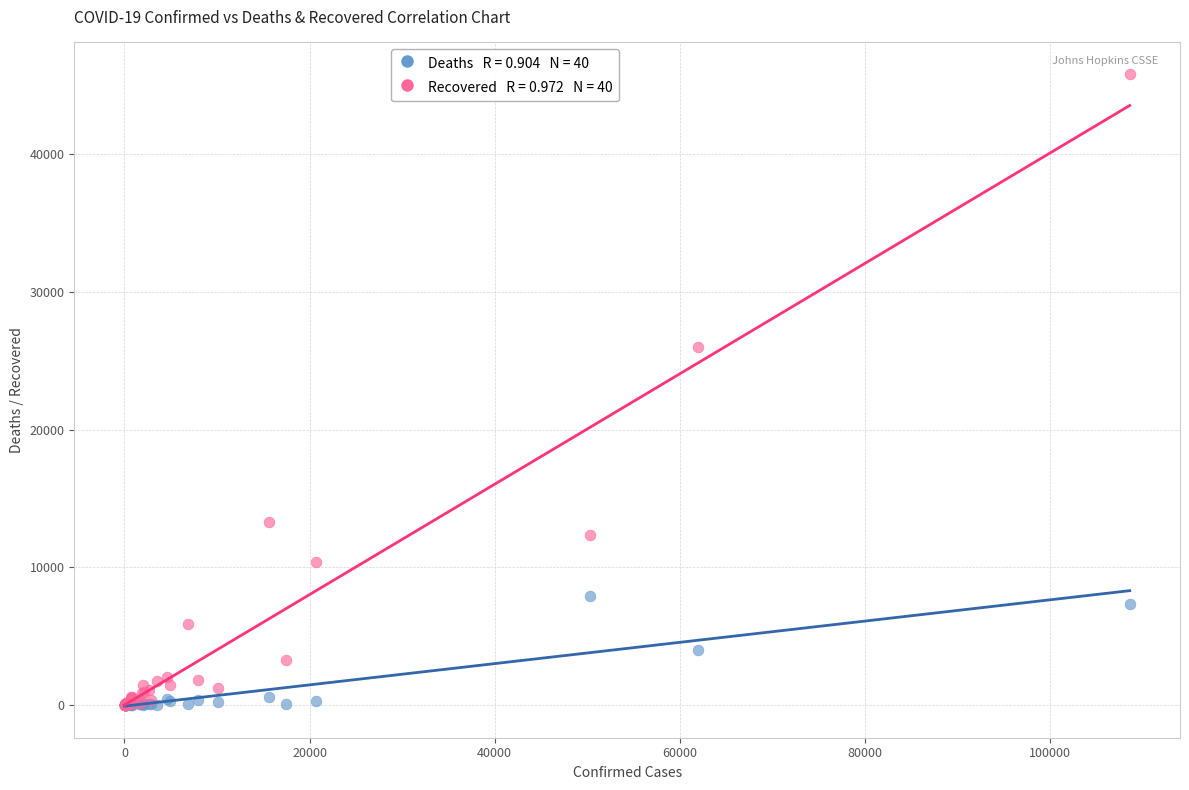

Across all series, what Y value is closest to 22907?

26030